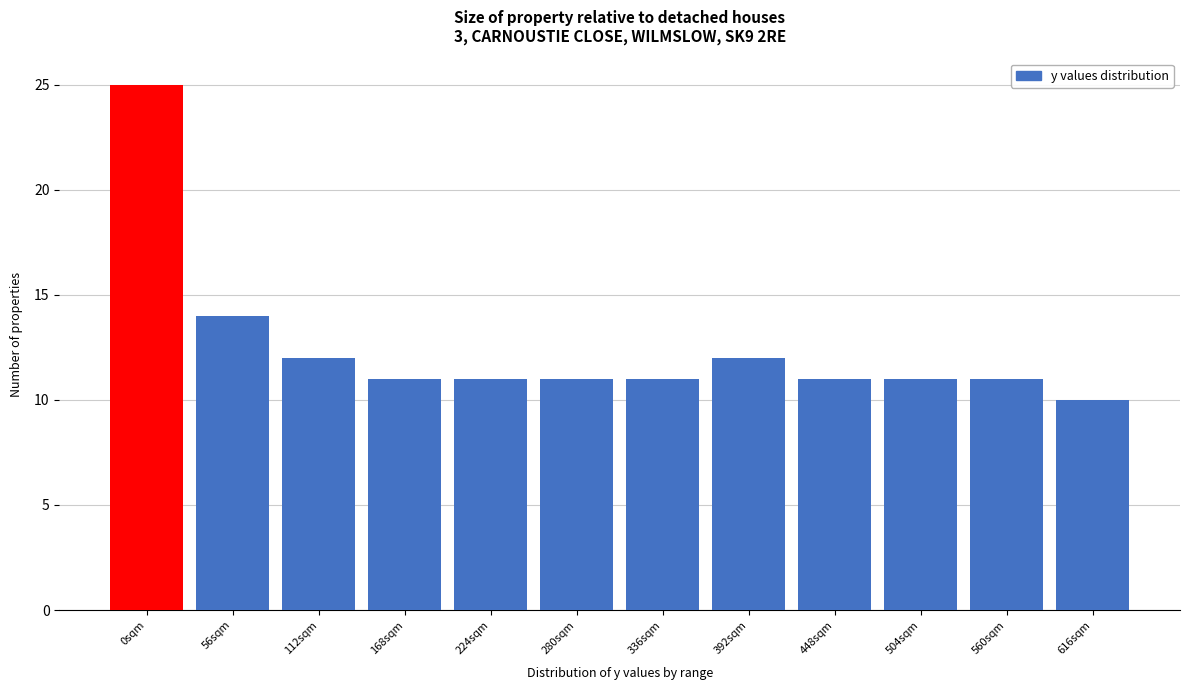

Reading left to right, what are all the values shown in this chart?

25	14	12	11	11	11	11	12	11	11	11	10